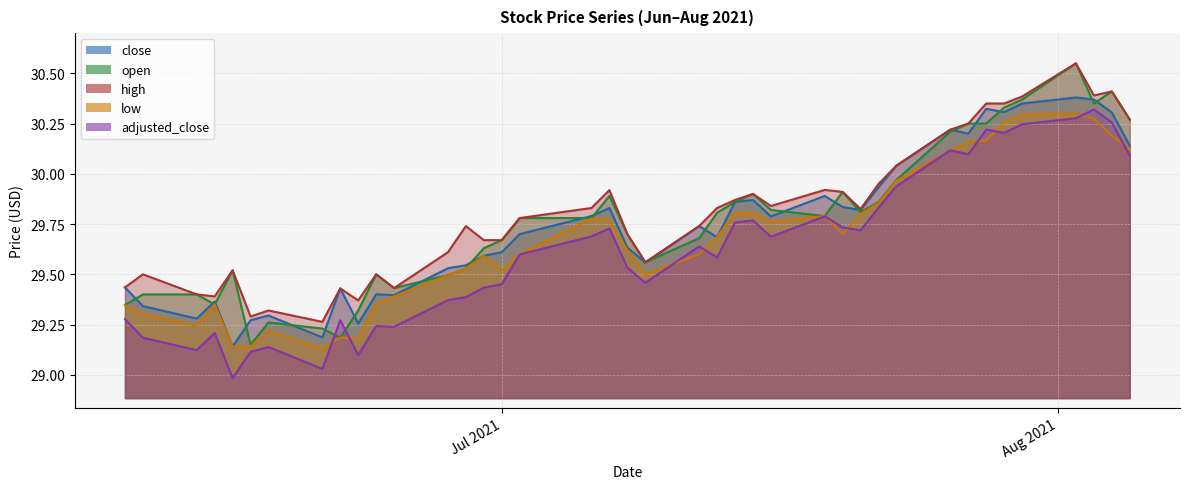

What is the label of the 6th point from the right?

2021-07-29